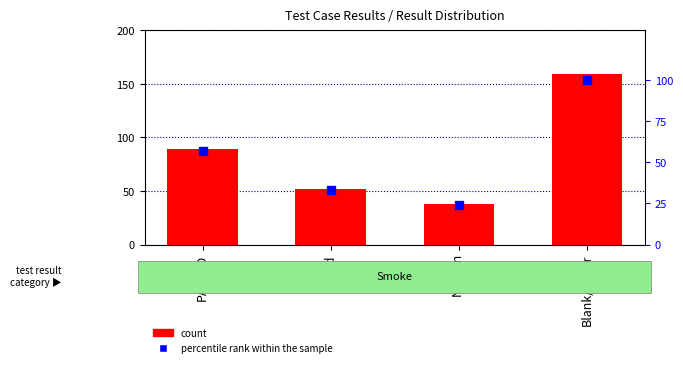

What are all the series names shown in the legend?

count, percentile rank within the sample